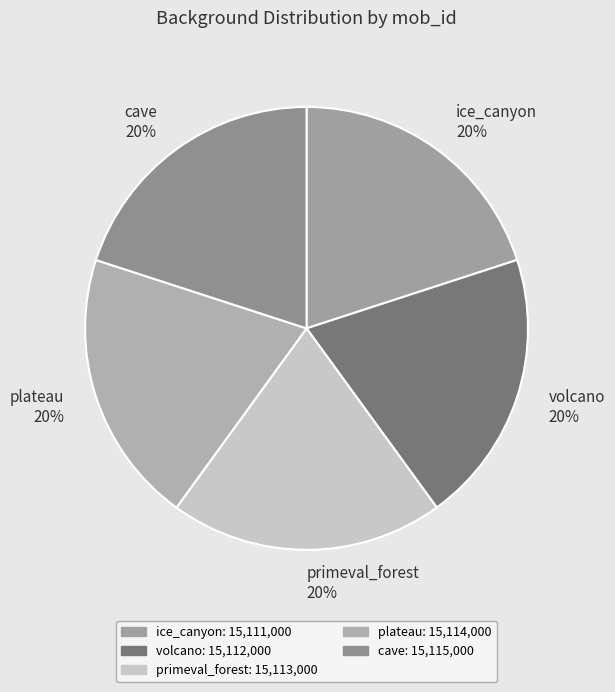

Is it true that plateau is 33% of the pie?

False